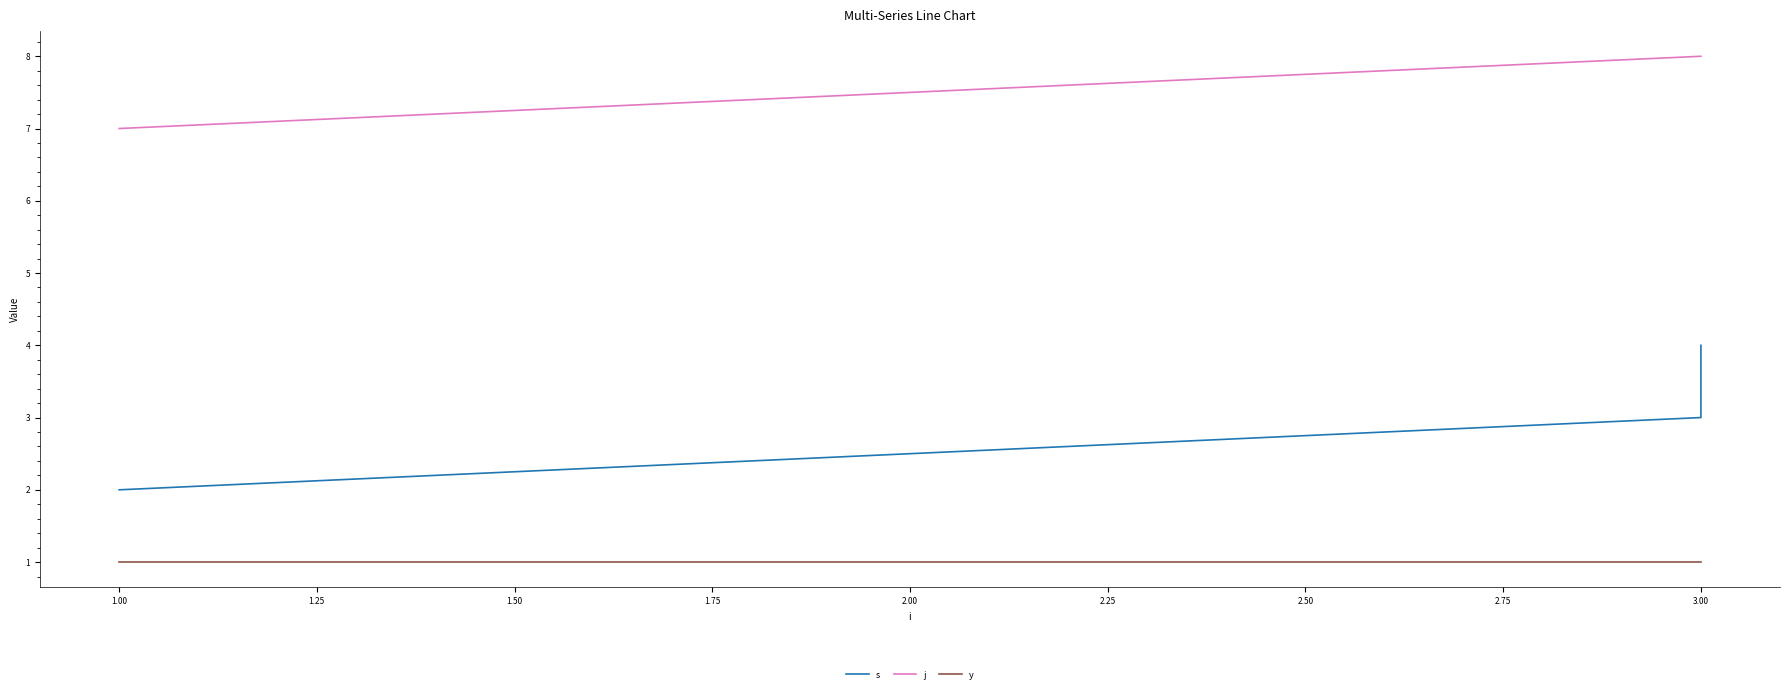

Count the j values in the range 7 to 8.

3